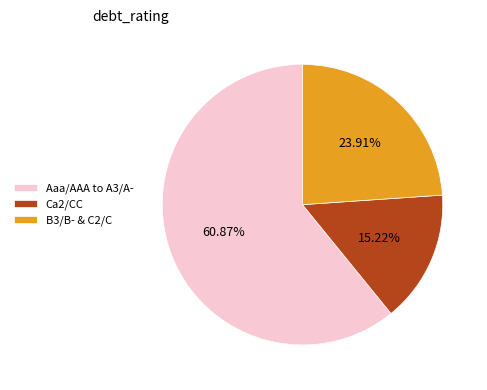

Which slice represents more than half of the pie?

Aaa/AAA to A3/A-